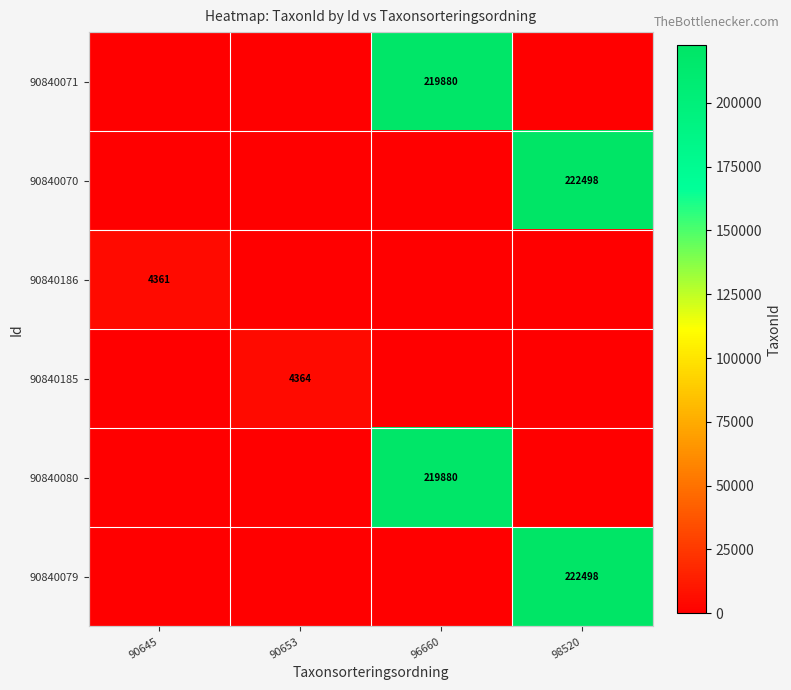

What is the total value across all series at 90645?

4361